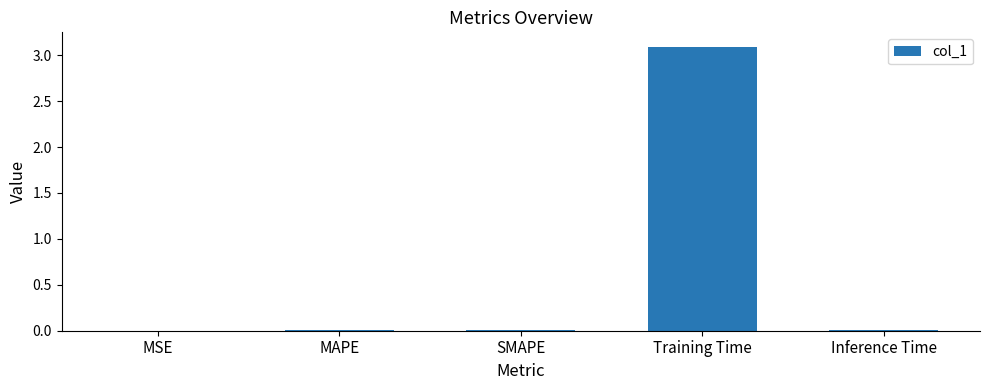

Between SMAPE and Training Time, which is larger?

Training Time